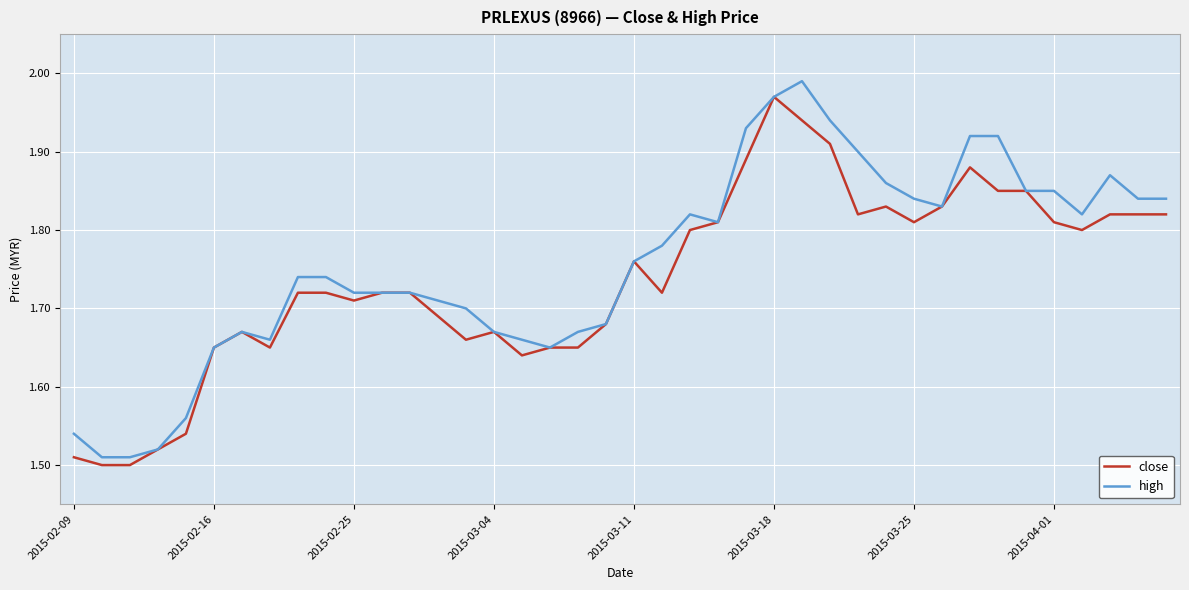

How many lines are shown in the chart?

2